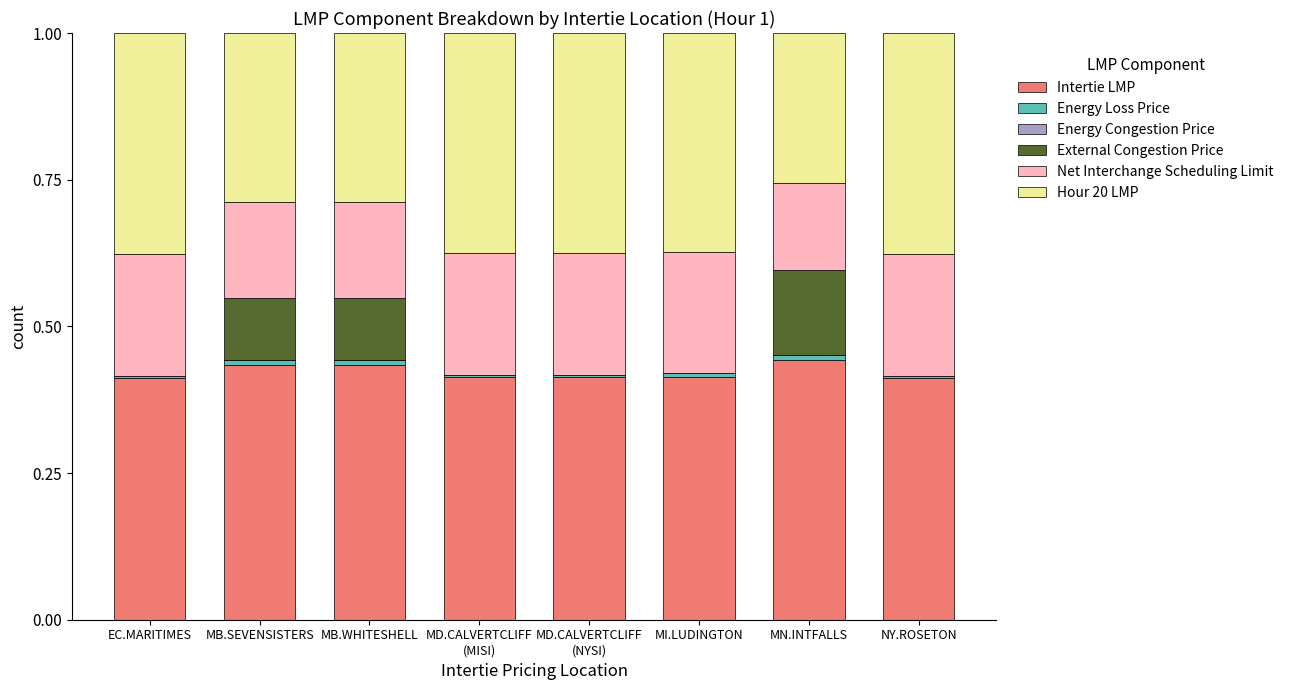

What is the sum of all Intertie LMP values?

3.4